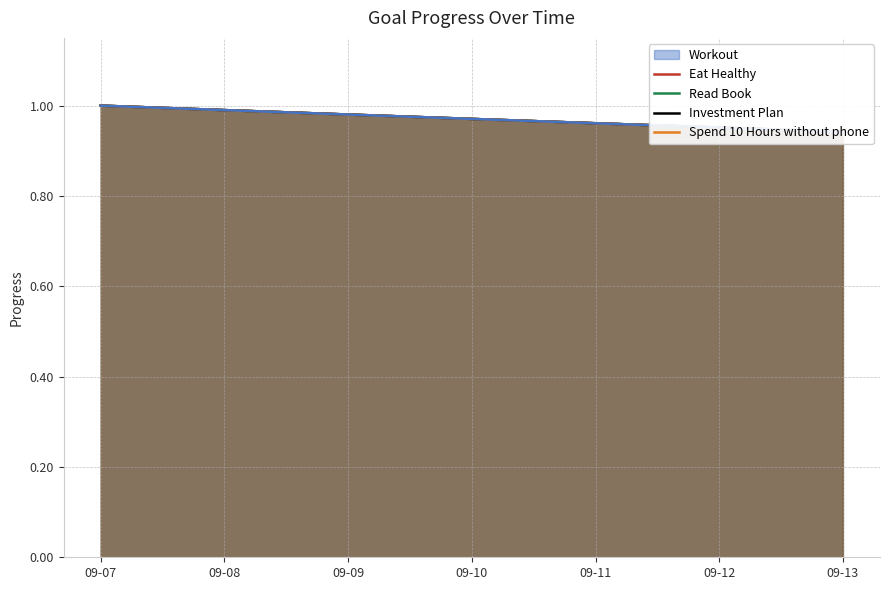

Between 09-11 and 09-12, which series saw the biggest shift?

Eat Healthy